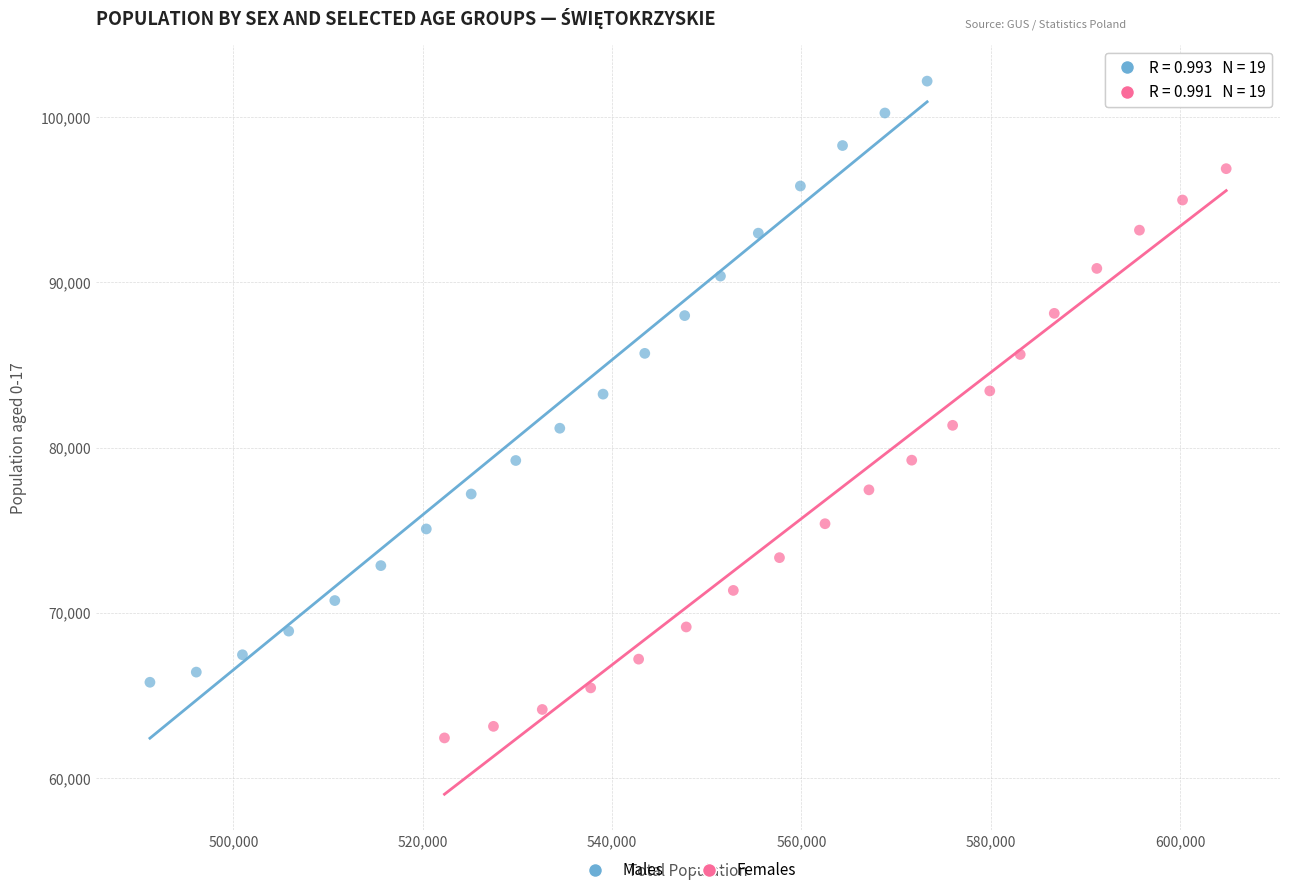

What are all the series names shown in the legend?

Males, Females